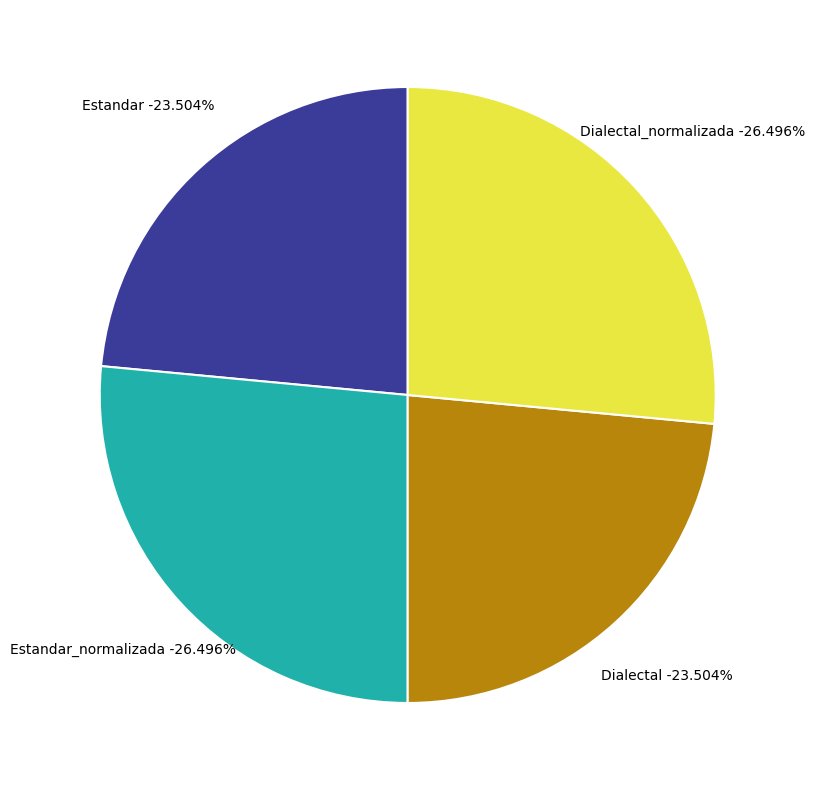

Combined, what portion of the pie is Dialectal_normalizada and Estandar_normalizada?

53.0%